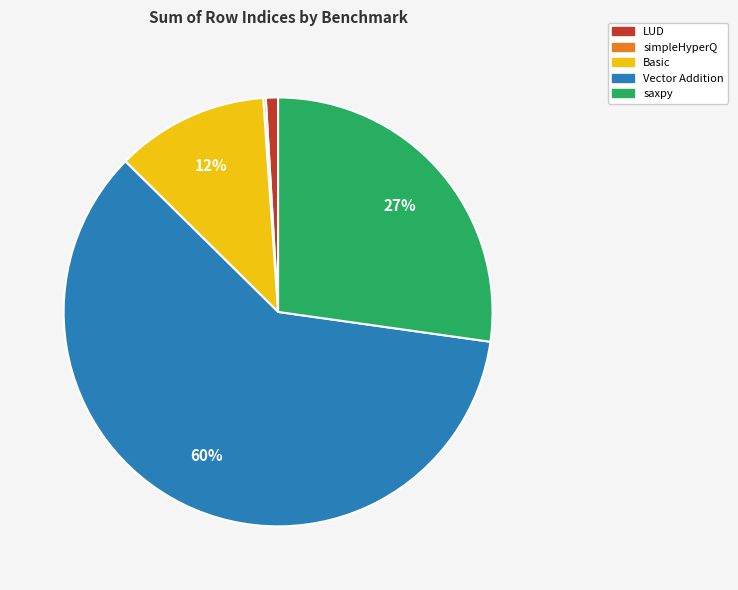

Which slice represents more than half of the pie?

Vector Addition